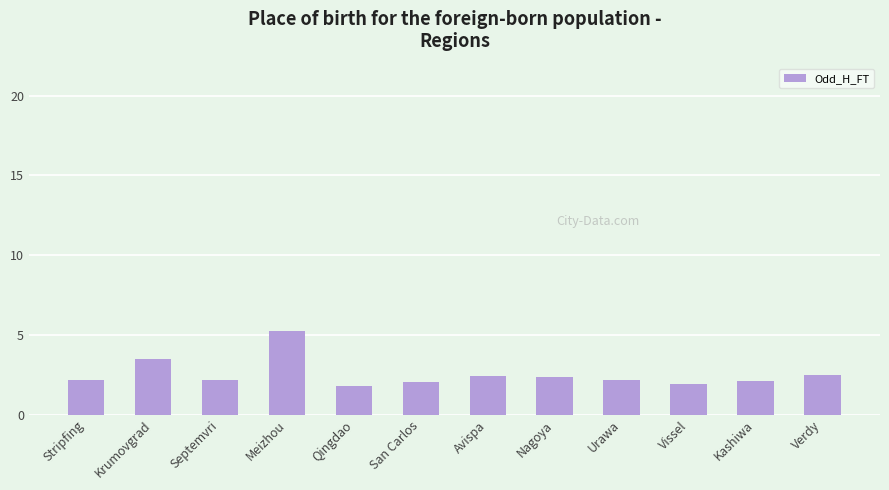

Where does the data first go above 2?

Stripfing